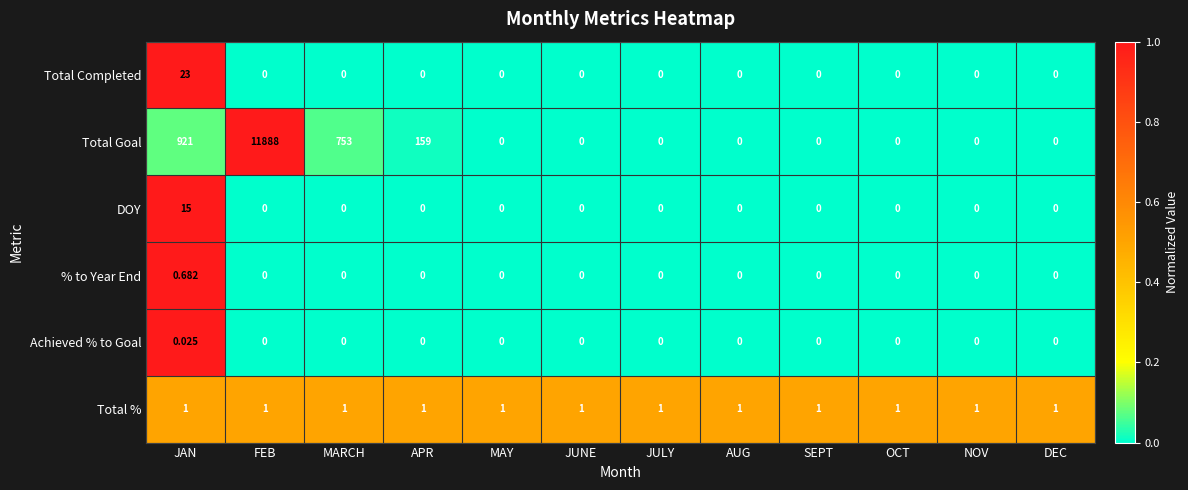

Rank the series by their maximum value, from lowest to highest.

Achieved % to Goal, % to Year End, Total %, DOY, Total Completed, Total Goal